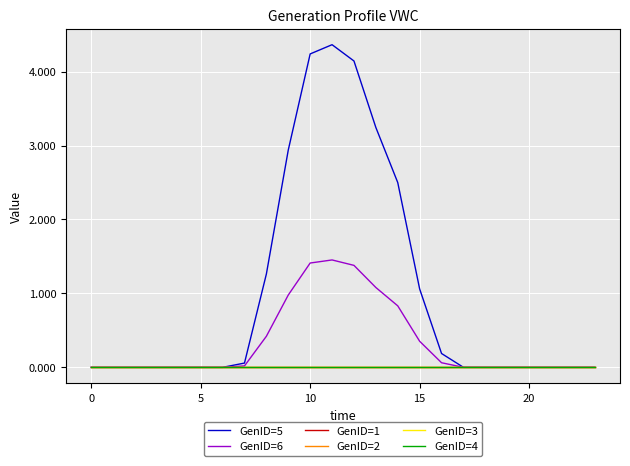

List the series in order of their peak value, lowest first.

GenID=1, GenID=2, GenID=3, GenID=4, GenID=6, GenID=5